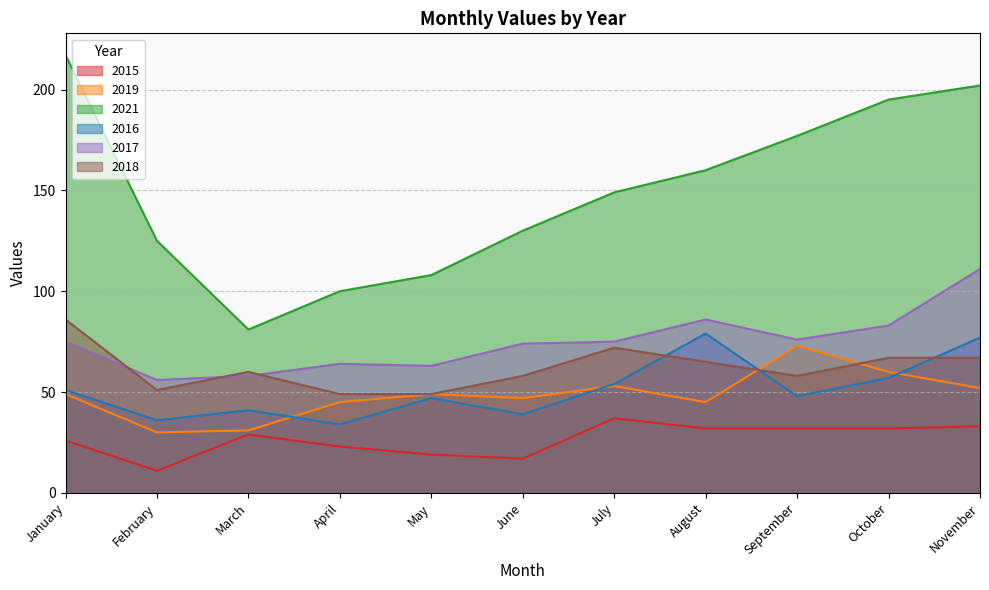

True or false: 2017 has a value of 45 at January.

False